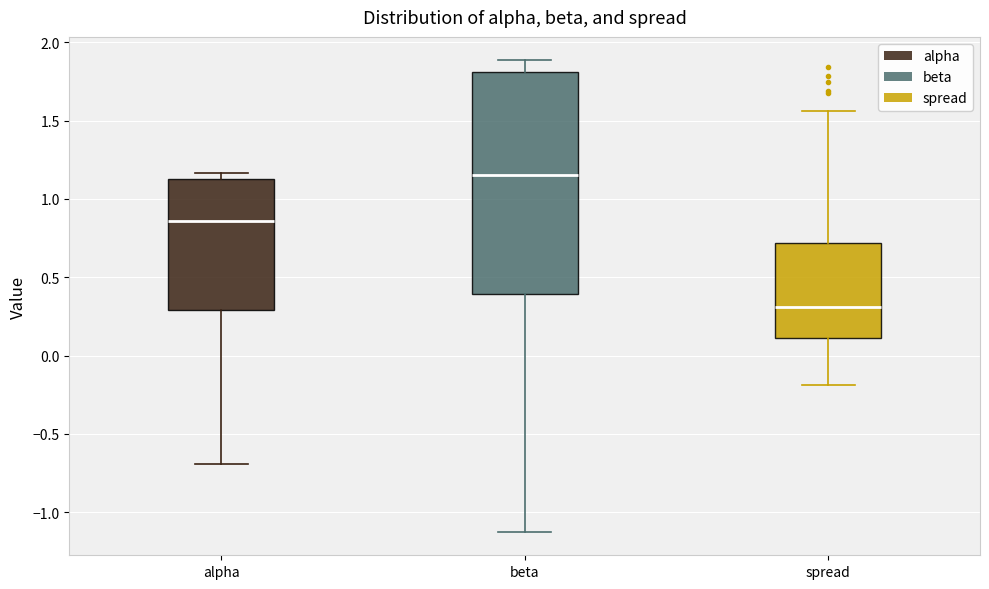

Reading left to right, read every box against the y-axis: the position of its median line, the range the box covers, and the ends of its whiskers. The values are not printed on the chart, so give them approximately, as read against the axis.

alpha: median 0.85, box 0.30 to 1.15, whiskers -0.70 to 1.15 (just above the box's upper edge)
beta: median 1.15, box 0.40 to 1.80, whiskers -1.15 to 1.90
spread: median 0.30, box 0.10 to 0.70, whiskers -0.20 to 1.55